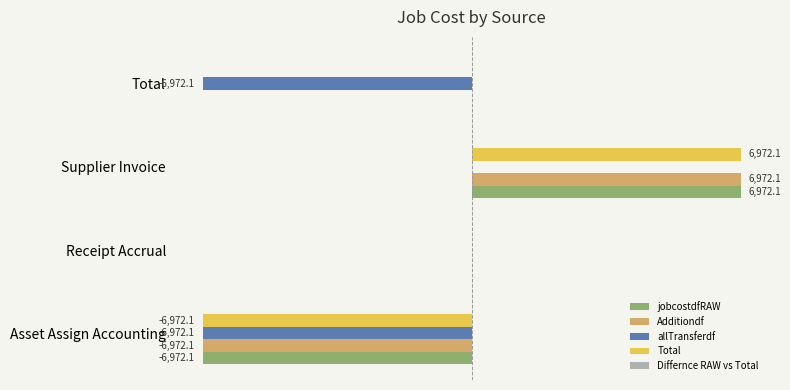

At which category is the sum across all series the highest?

Supplier Invoice